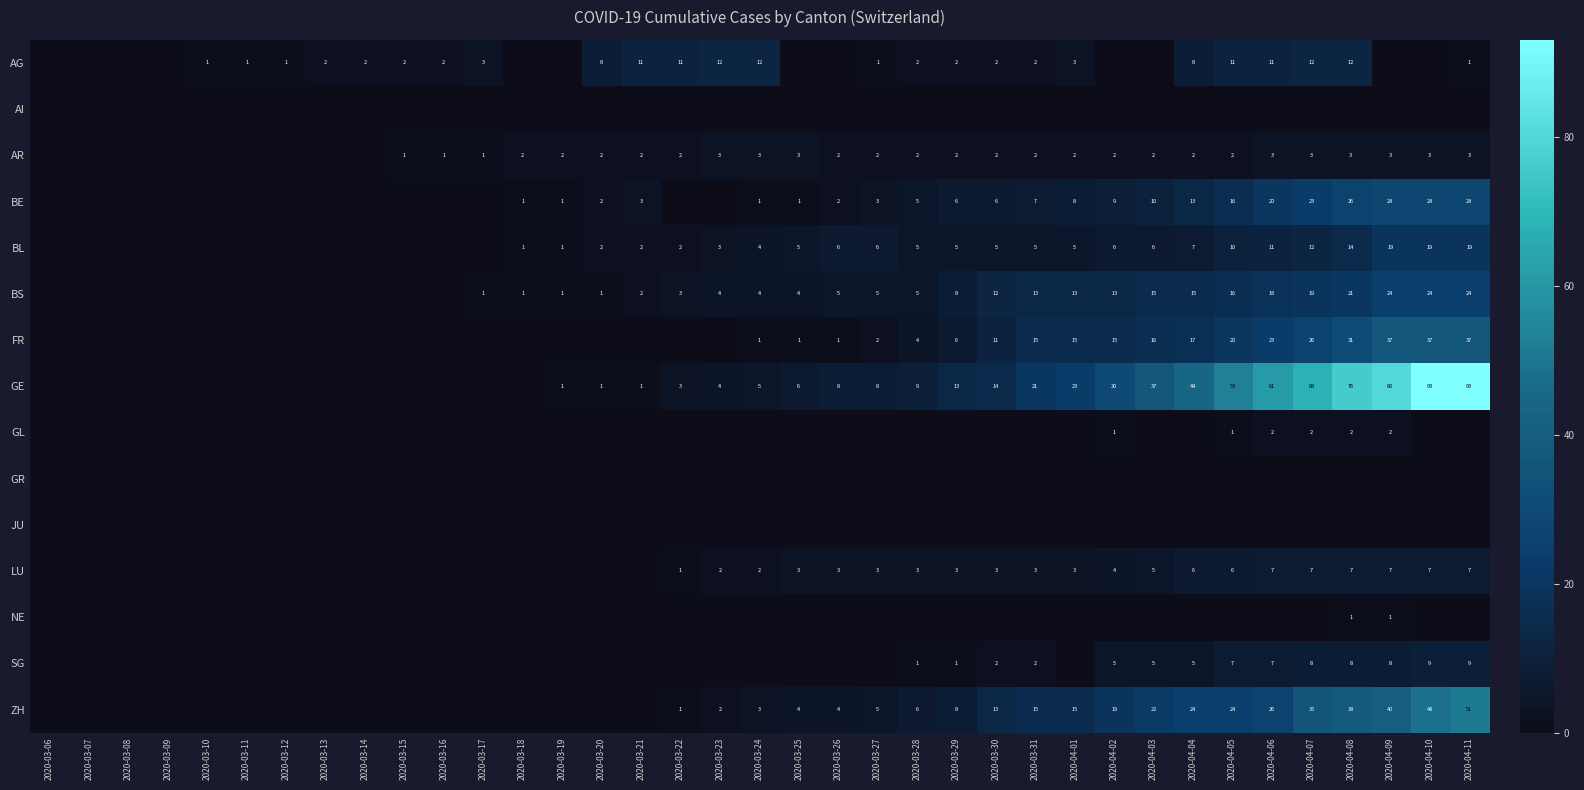

At how many categories does at least one series exceed 71?

4